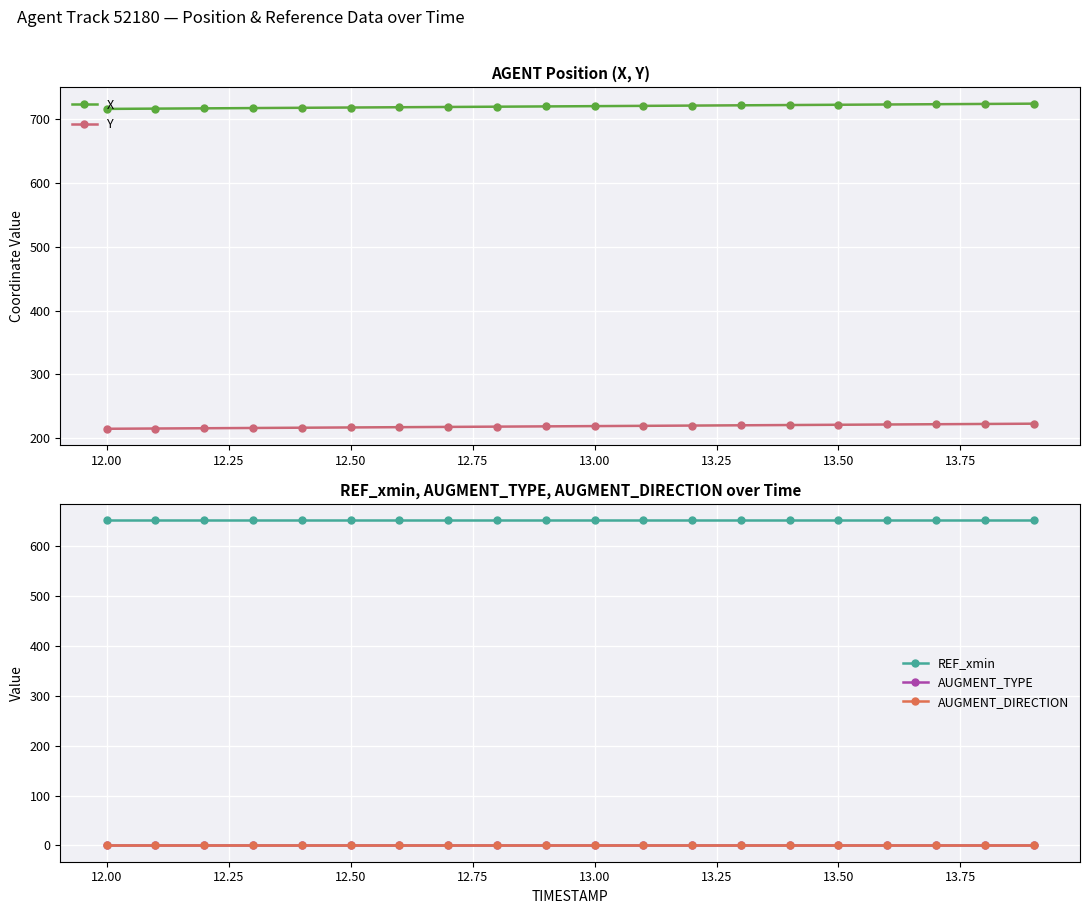

True or false: X has more than 1 points higher than both neighbors.

False